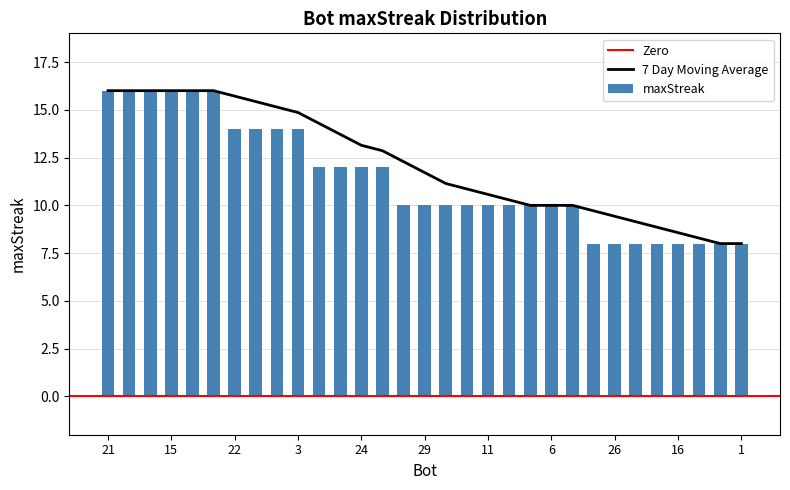

True or false: the data shows 10 at 10.

False